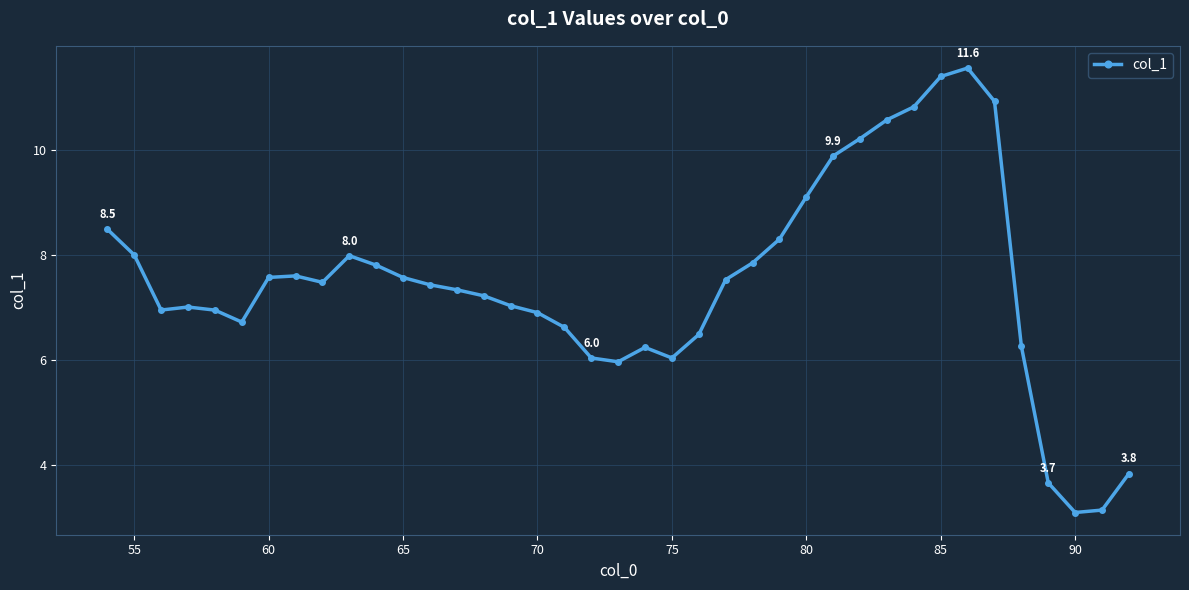

What is the greatest value displayed?

11.6